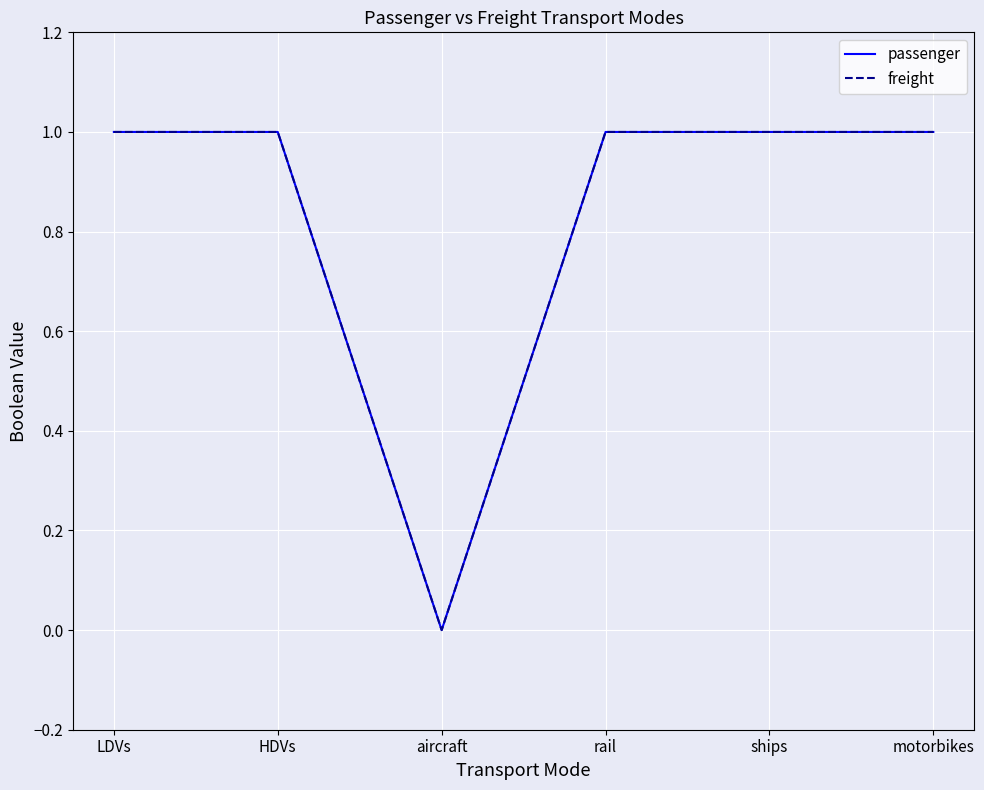

Does the chart display data point markers on the line(s)?

No